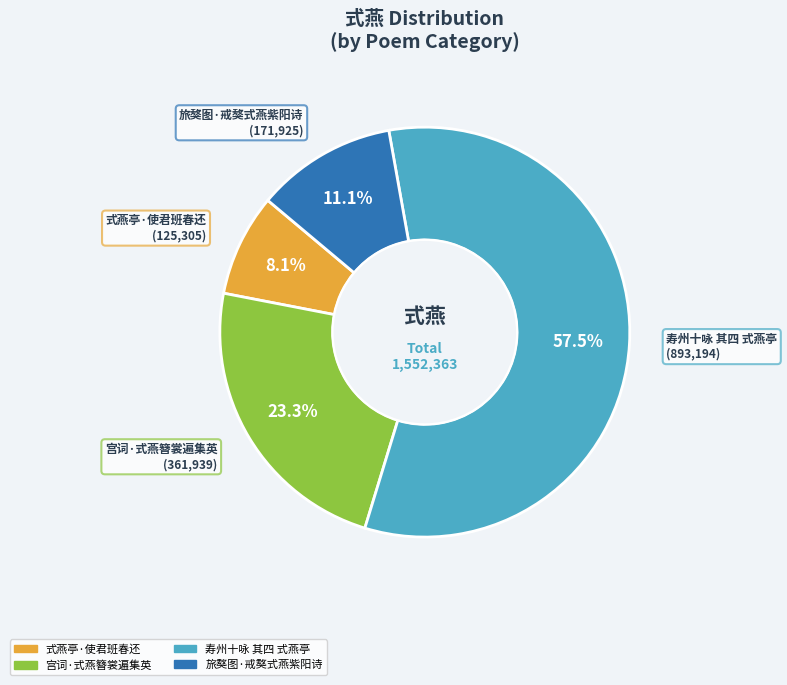

Rank the categories by value from highest to lowest.

寿州十咏 其四 式燕亭, 宫词·式燕簪裳遍集英, 旅獒图·戒獒式燕紫阳诗, 式燕亭·使君班春还